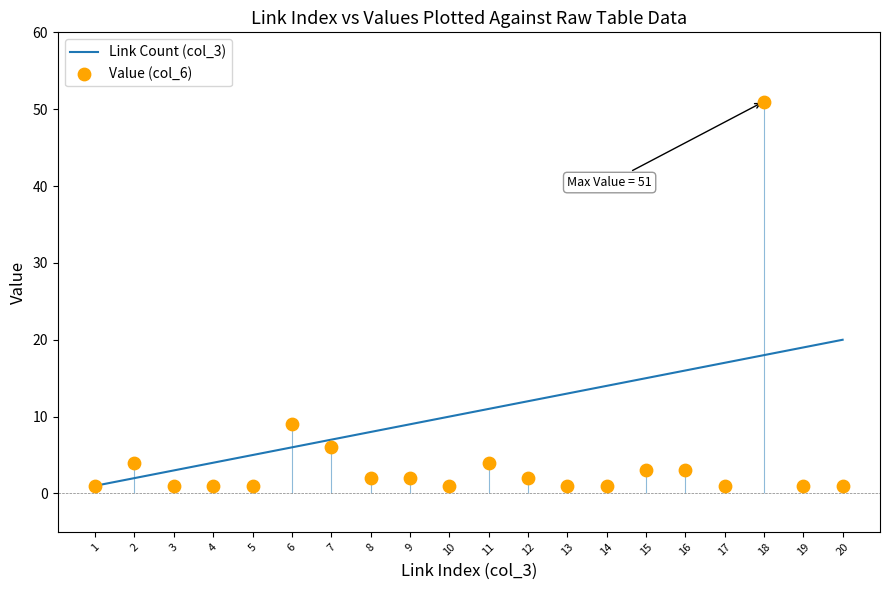

At how many categories does at least one series exceed 43?

1